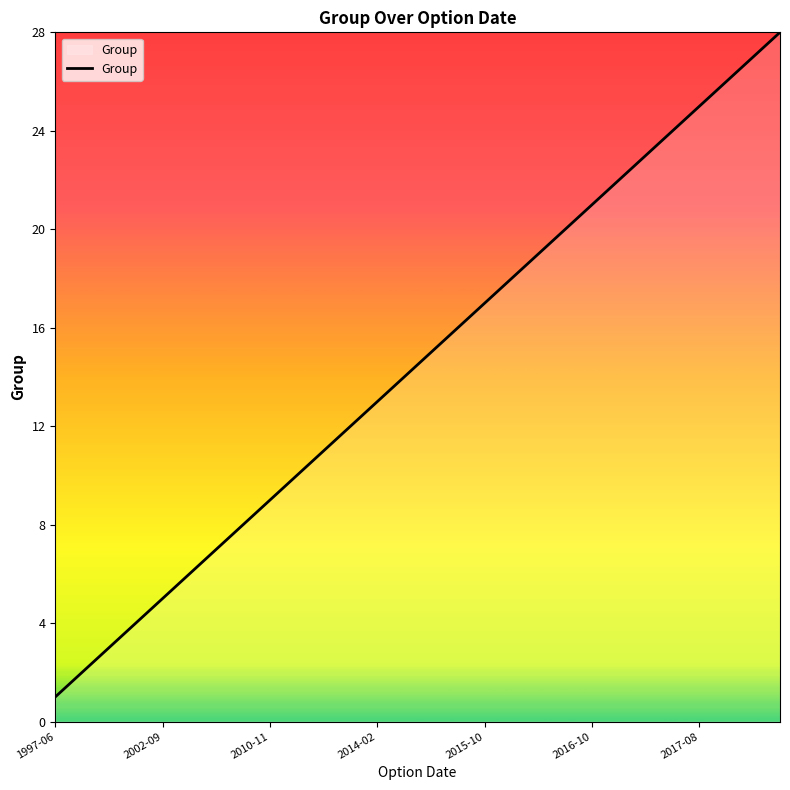

What is the maximum value shown in the chart?

28